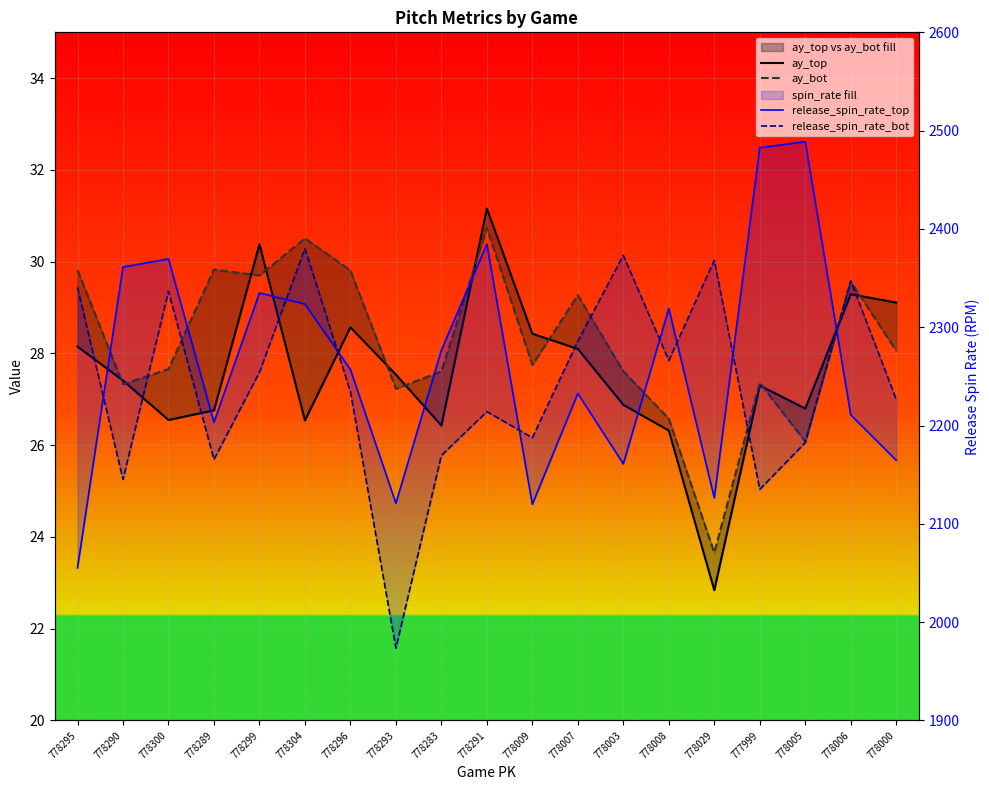

True or false: ay_bot and release_spin_rate_bot intersect in this chart.

False